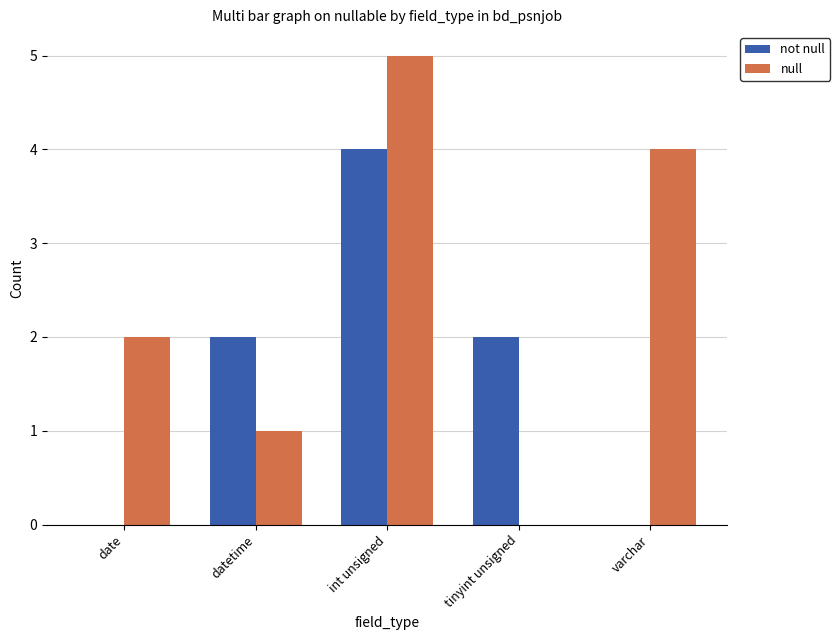

Is it true that not null equals 3 at varchar?

False